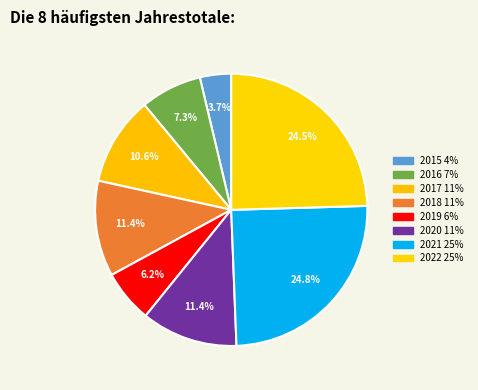

Does 2019 account for over 50% of the chart?

No